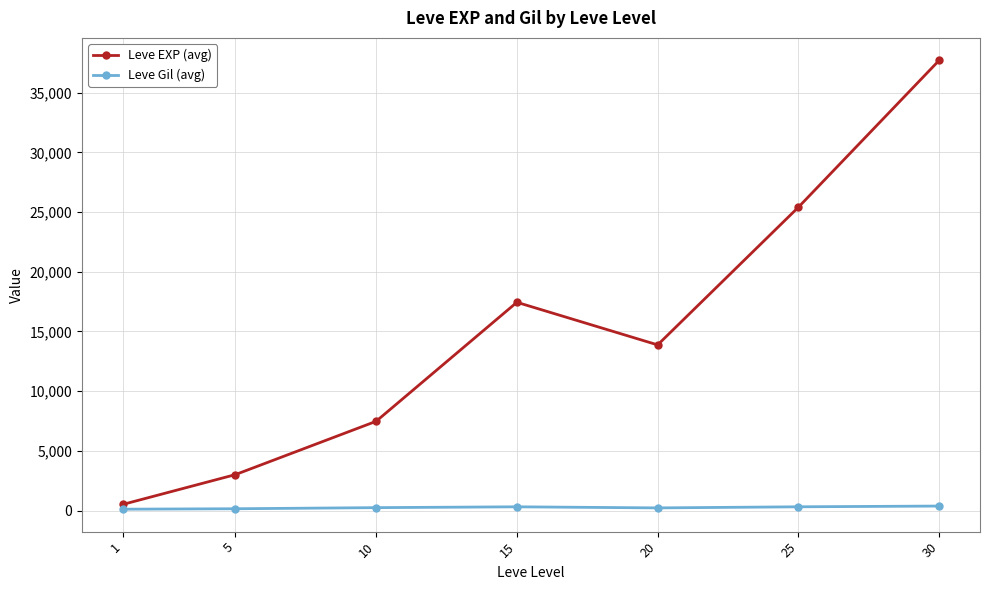

How many interior local peaks does the Leve EXP (avg) series have?

1